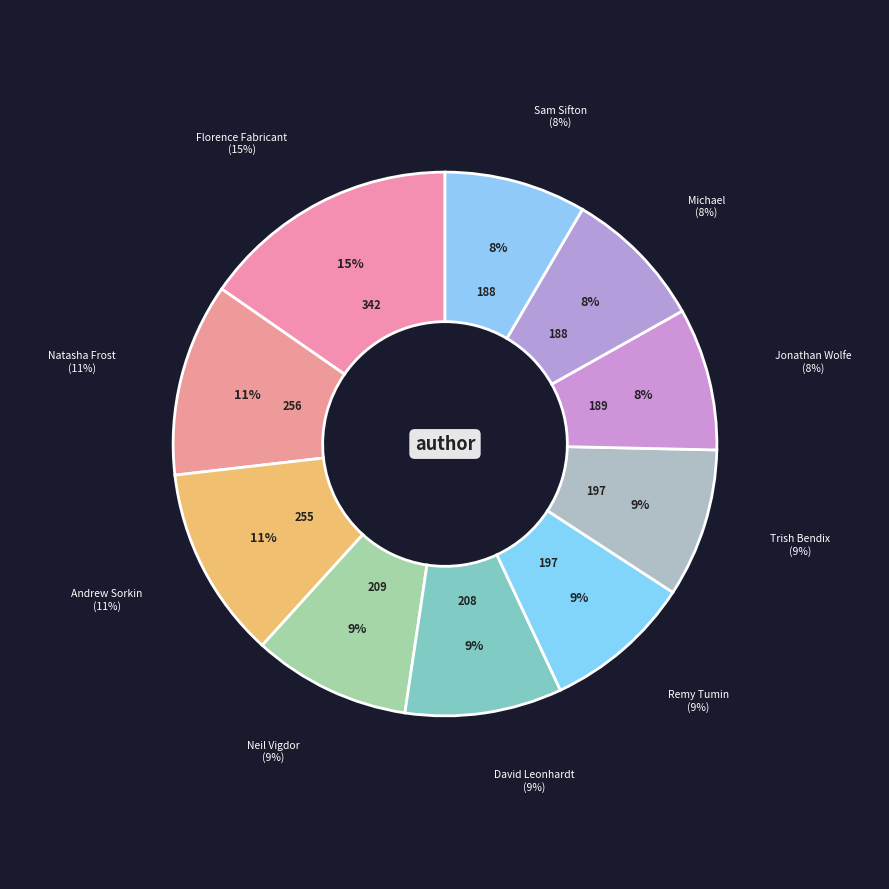

What is the largest slice in the pie chart?

Florence Fabricant